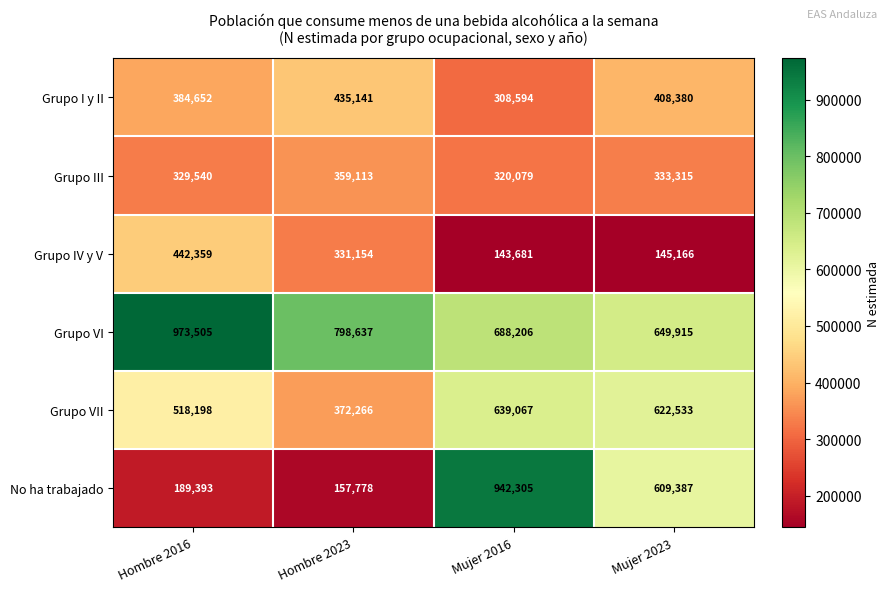

Which series changed the most between Mujer 2016 and Mujer 2023?

No ha trabajado